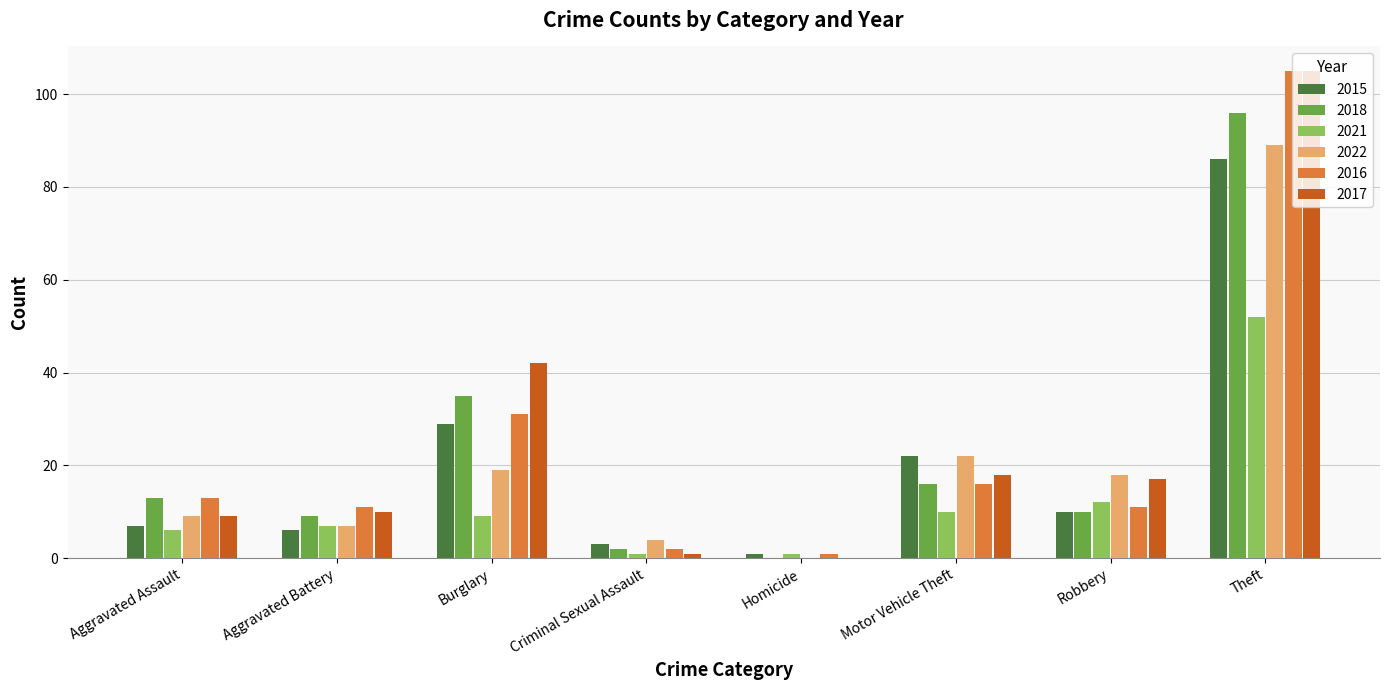

Count the number of data series in this chart.

6